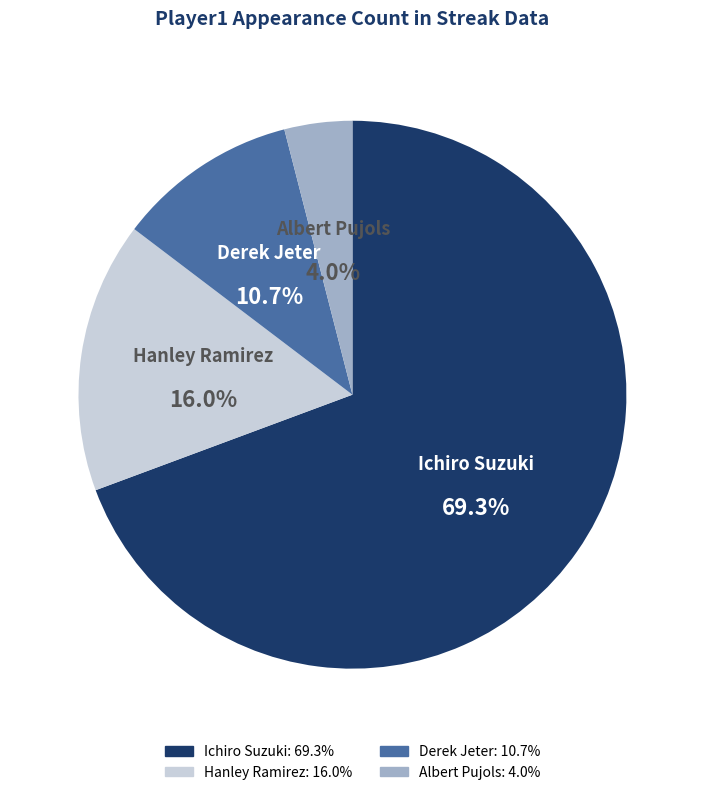

Between Ichiro Suzuki and Derek Jeter, which is larger?

Ichiro Suzuki